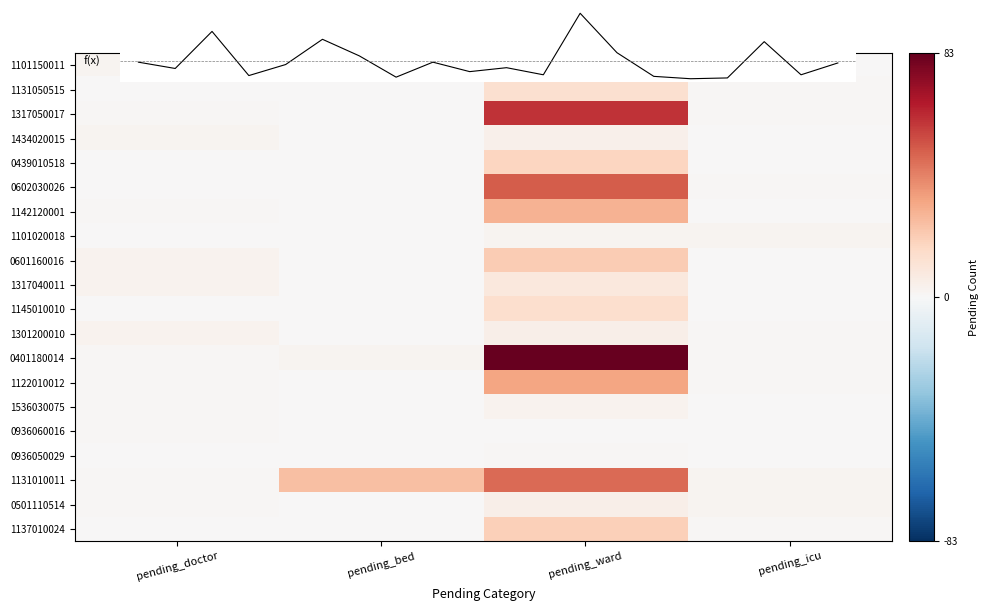

The value of 1145010010 at pending_bed is -10. True or false?

False